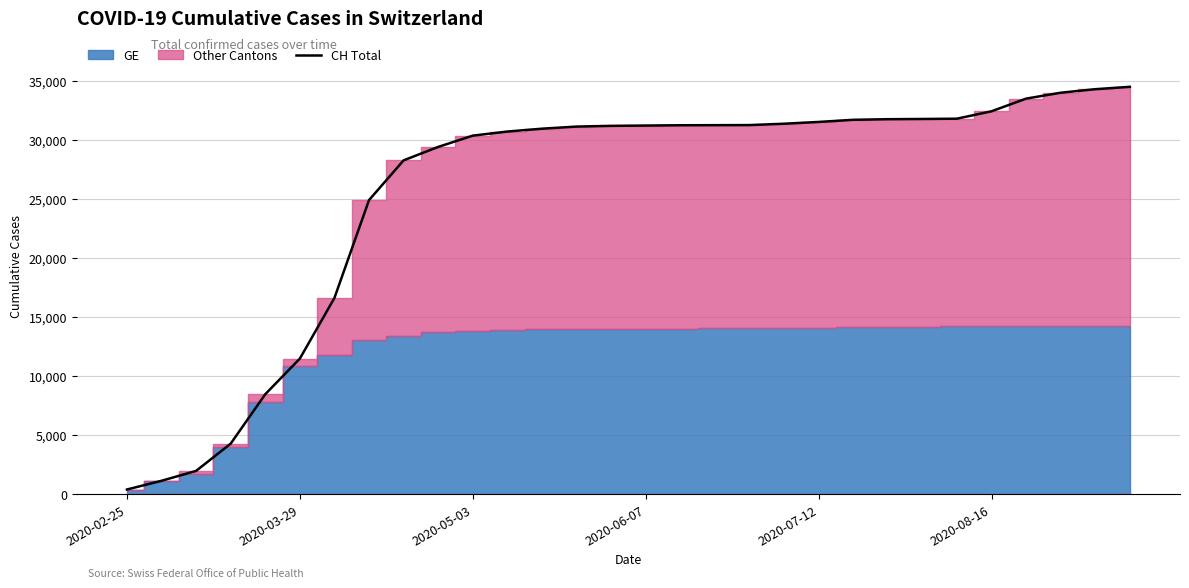

True or false: the data shows 31756 at 22.

True